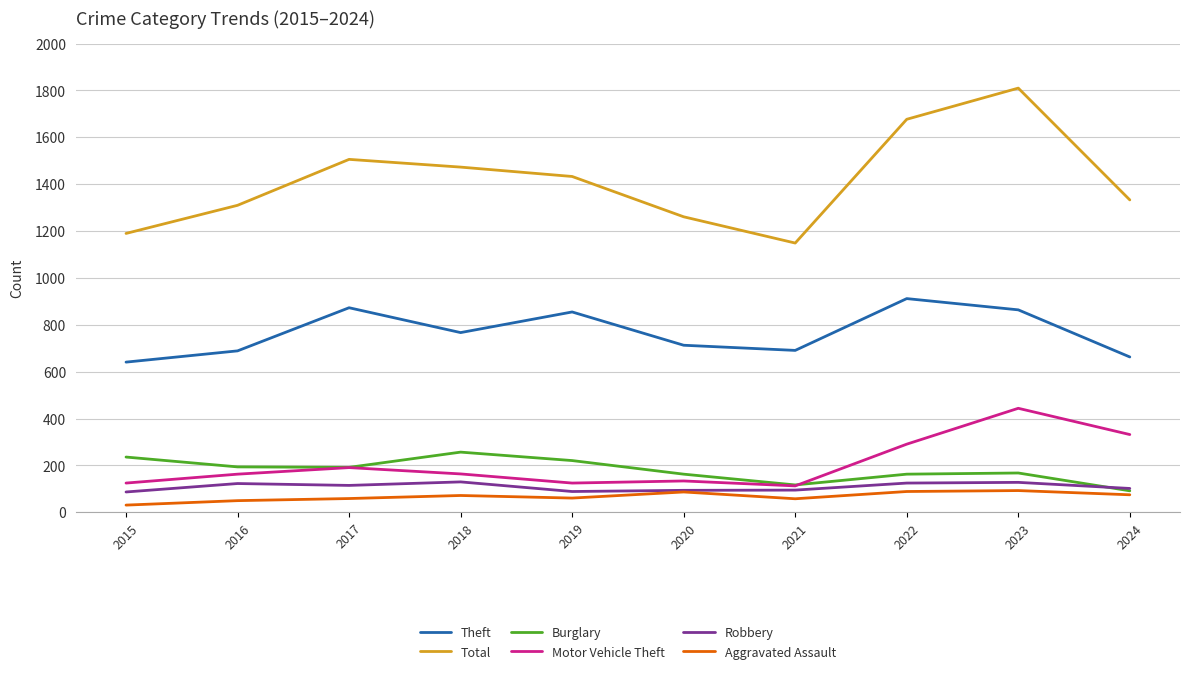

True or false: Burglary has a value of 92 at 2024.

True